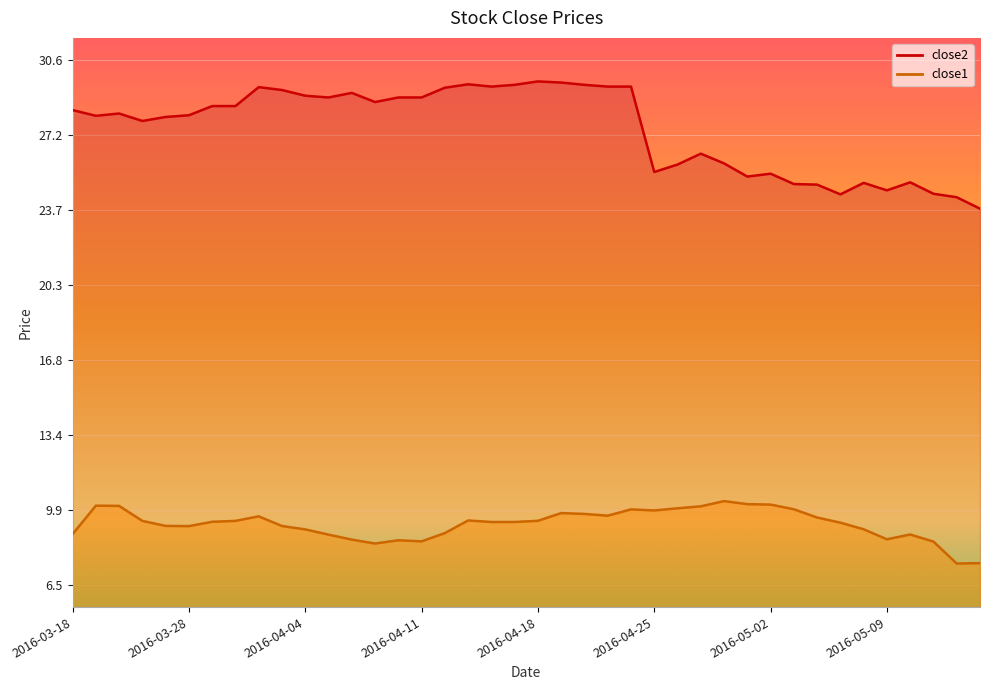

Is it true that close2 equals 28.9 at 2016-04-05?

True